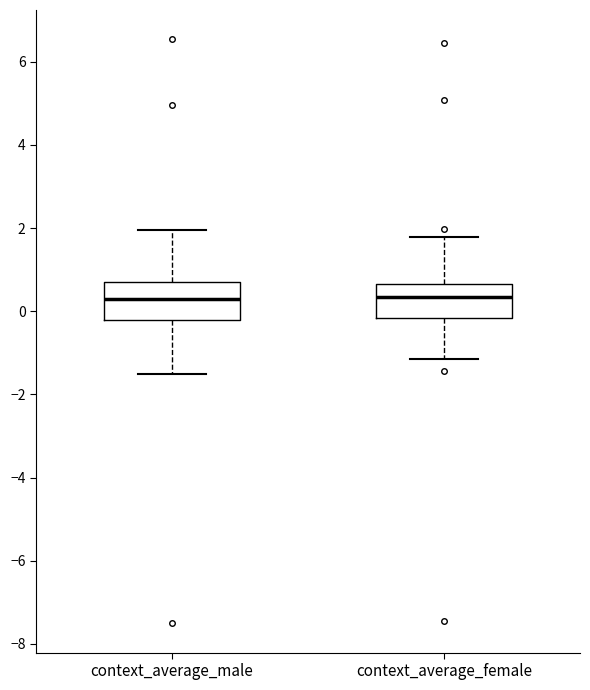

Where does the lower whisker of the box for context_average_male end on the y-axis? The values are not printed on the chart, so give them approximately, as read against the axis.

-1.6